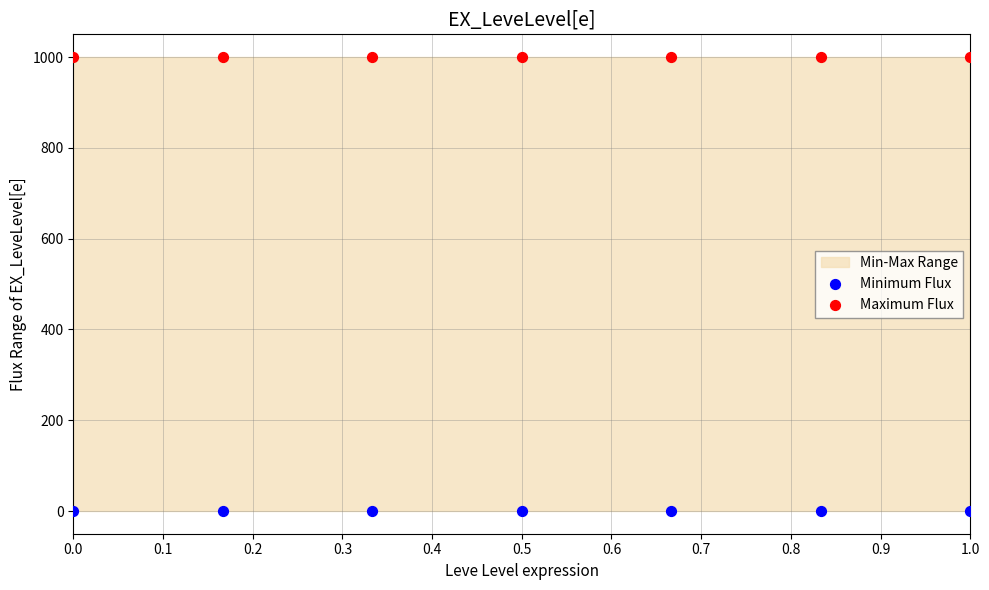

Which series reaches the minimum Y coordinate?

Minimum Flux